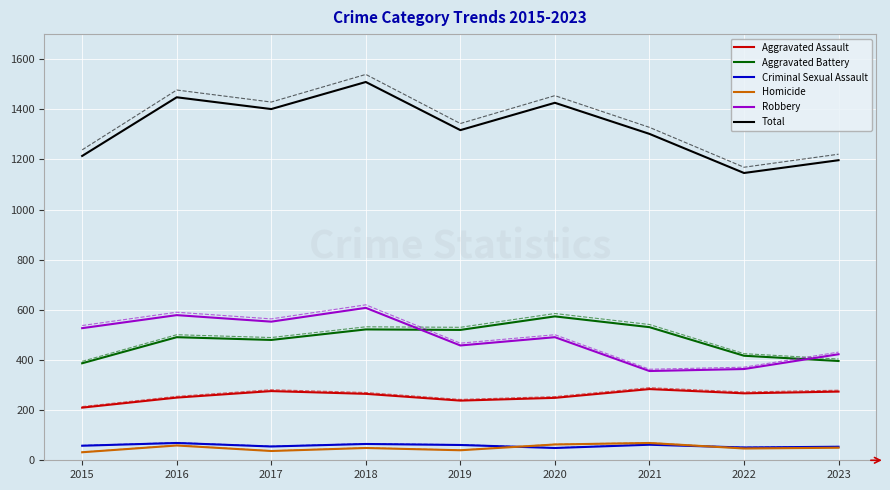

At which category does the chart reach its minimum across all series?

2015